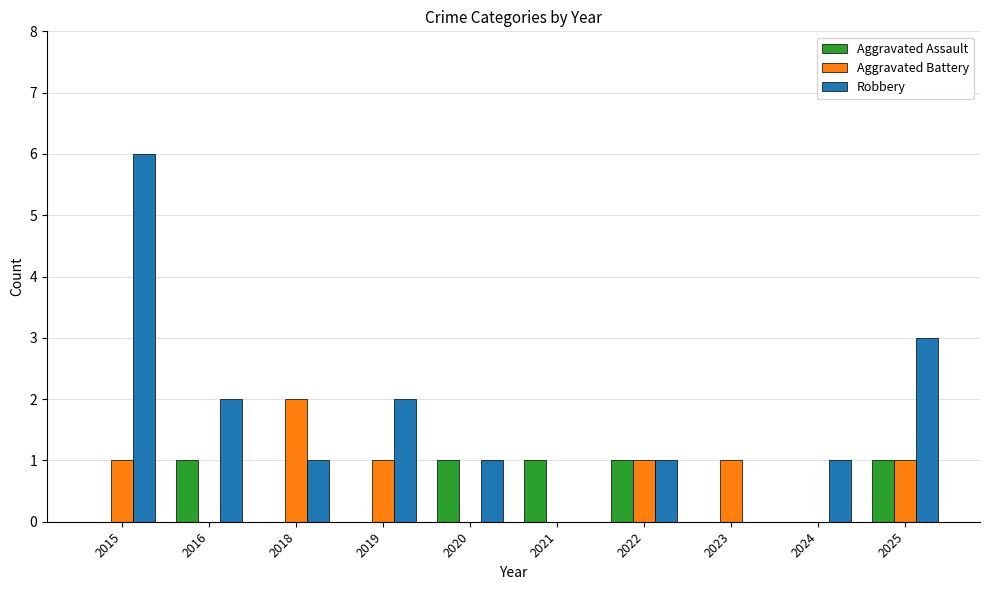

The value of Robbery at 2024 is 1. True or false?

True